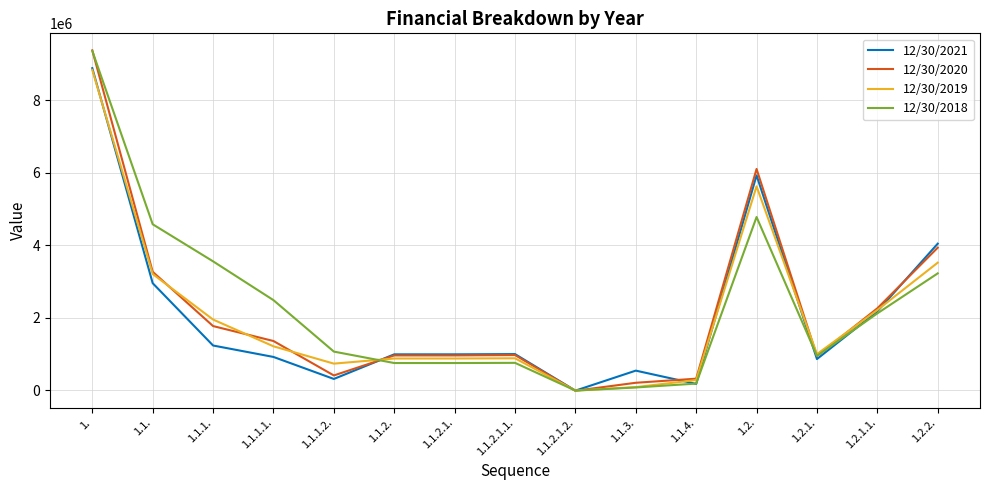

What is the minimum value shown in the chart?

-9900